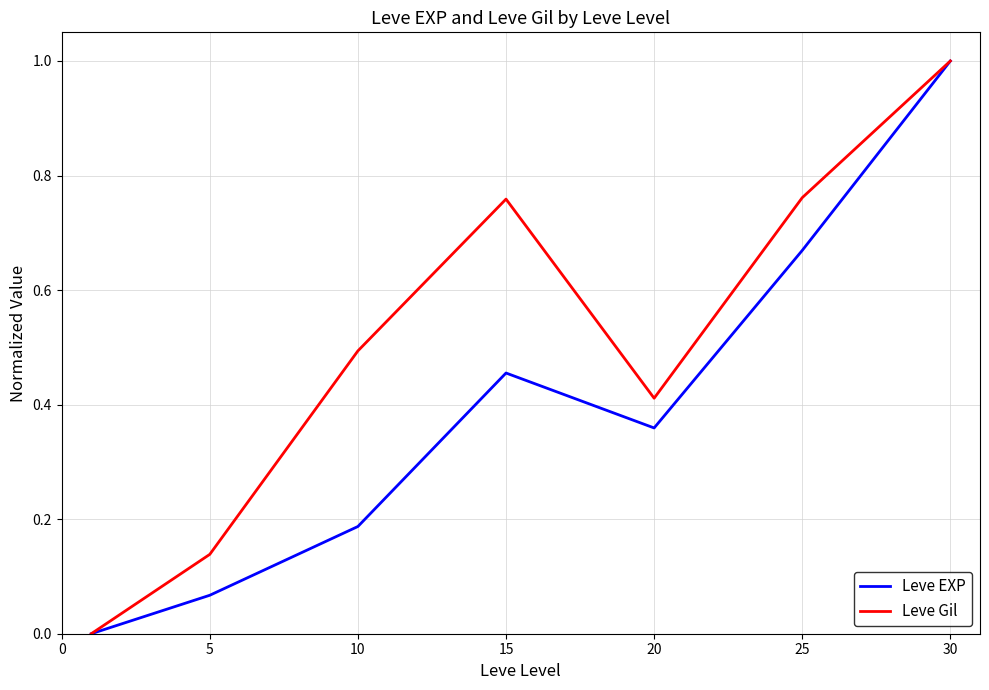

What are all the series names shown in the legend?

Leve EXP, Leve Gil